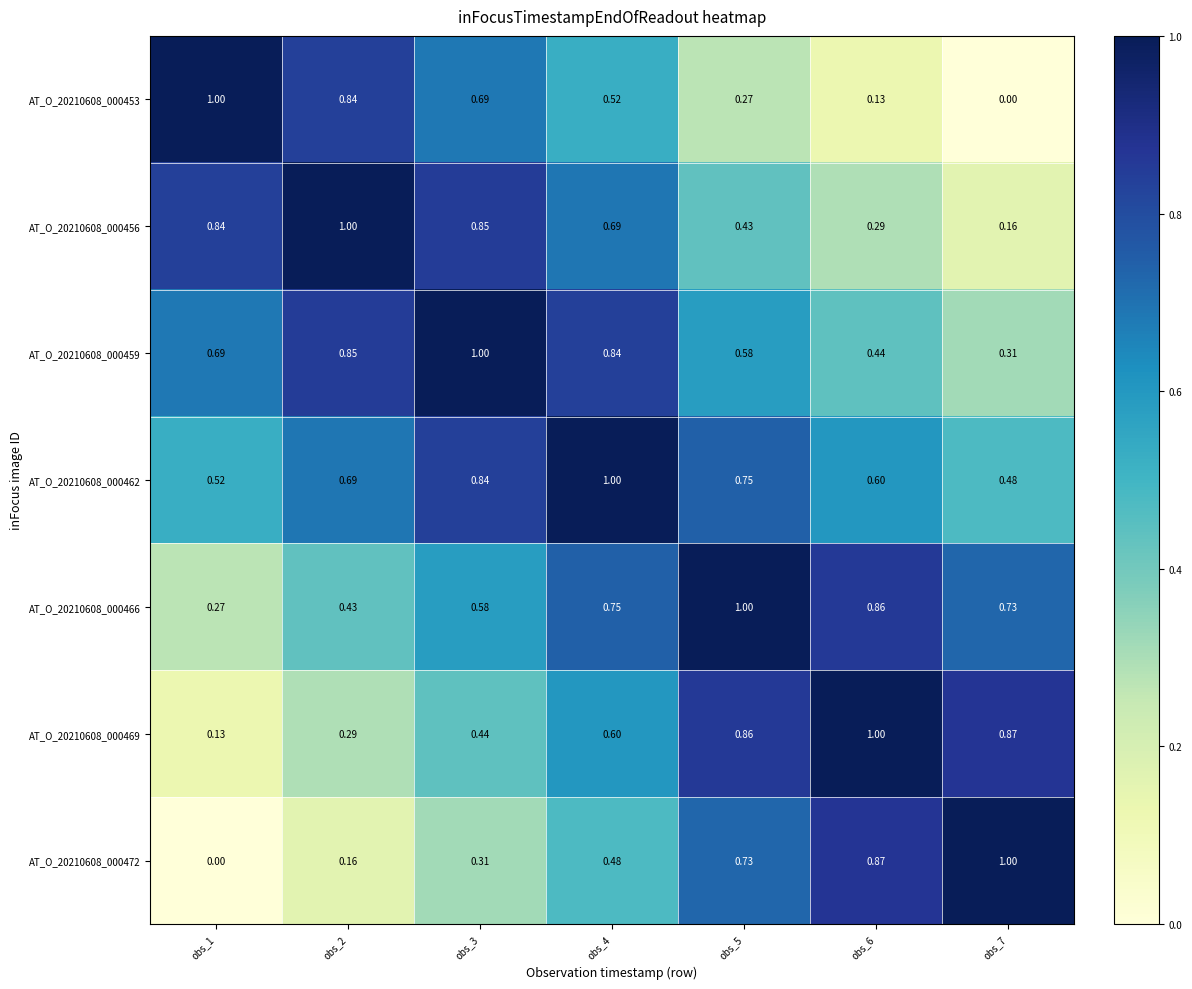

Count the number of categories in the chart.

7